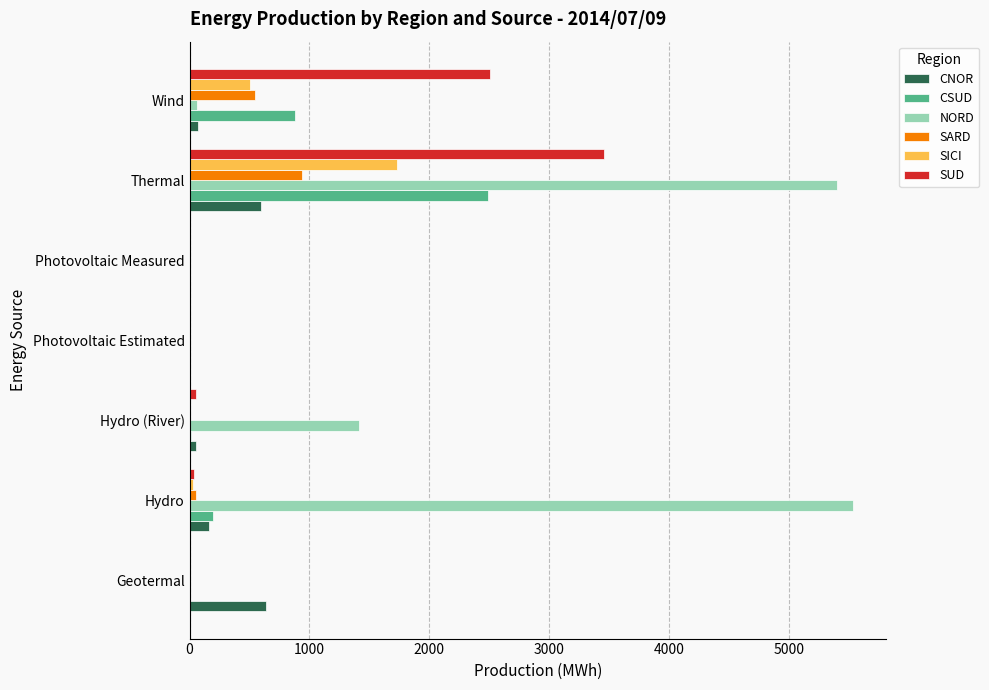

What is the average value of the CNOR series?

218